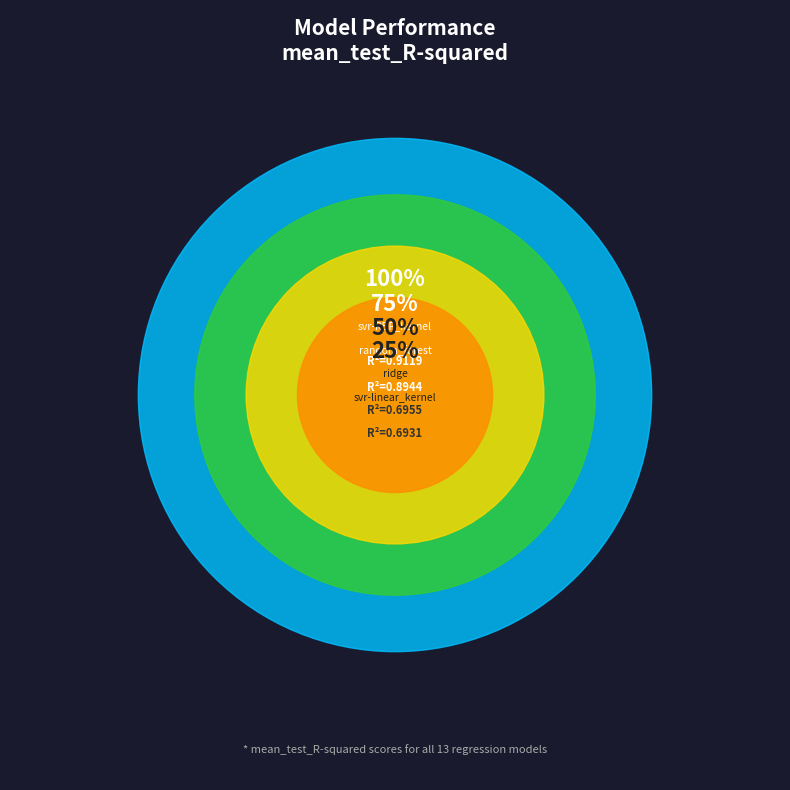

To the nearest percent, what is the combined percentage of random_forest and k-nearest_neighbours?

16%